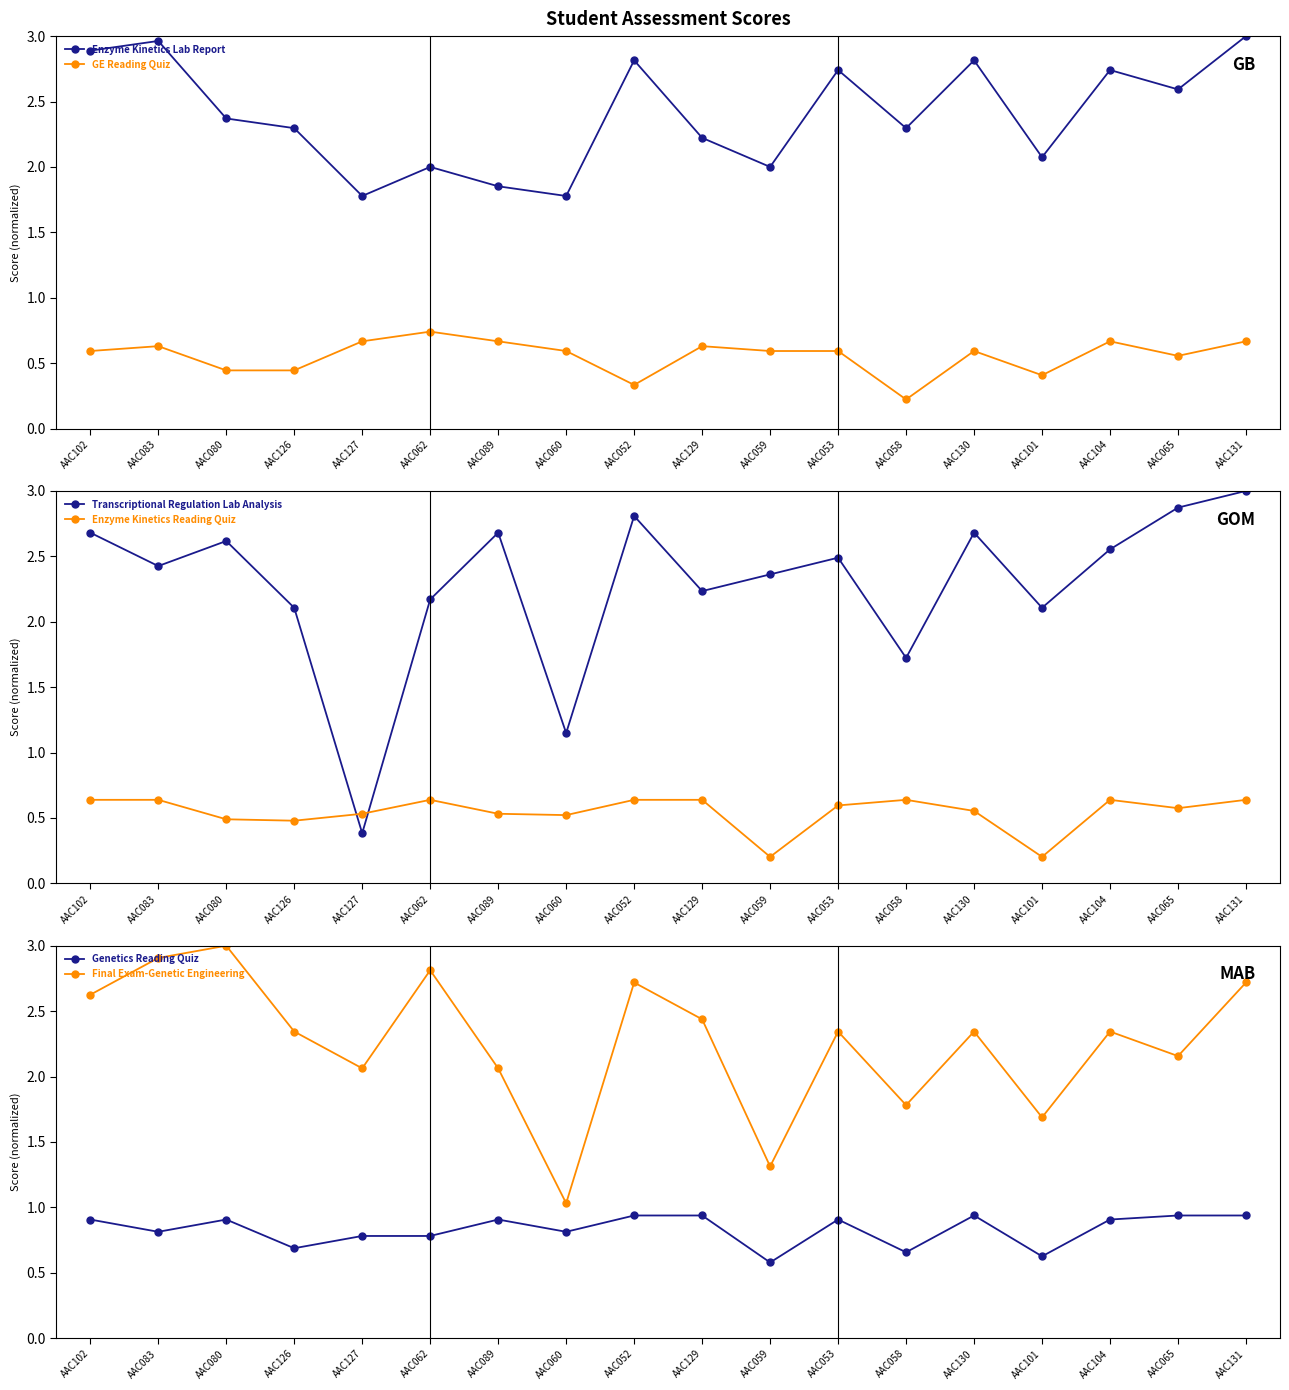

Reading left to right, extract all data points from this chart.

Enzyme Kinetics Lab Report: 2.9	3.0	2.4	2.3	1.8	2.0	1.9	1.8	2.8	2.2	2.0	2.7	2.3	2.8	2.1	2.7	2.6	3.0
GE Reading Quiz: 0.6	0.6	0.4	0.4	0.7	0.7	0.7	0.6	0.3	0.6	0.6	0.6	0.2	0.6	0.4	0.7	0.6	0.7
Transcriptional Regulation Lab Analysis: 2.7	2.4	2.6	2.1	0.4	2.2	2.7	1.1	2.8	2.2	2.4	2.5	1.7	2.7	2.1	2.6	2.9	3.0
Enzyme Kinetics Reading Quiz: 0.6	0.6	0.5	0.5	0.5	0.6	0.5	0.5	0.6	0.6	0.2	0.6	0.6	0.6	0.2	0.6	0.6	0.6
Genetics Reading Quiz: 0.9	0.8	0.9	0.7	0.8	0.8	0.9	0.8	0.9	0.9	0.6	0.9	0.7	0.9	0.6	0.9	0.9	0.9
Final Exam-Genetic Engineering: 2.6	2.9	3.0	2.3	2.1	2.8	2.1	1.0	2.7	2.4	1.3	2.3	1.8	2.3	1.7	2.3	2.2	2.7